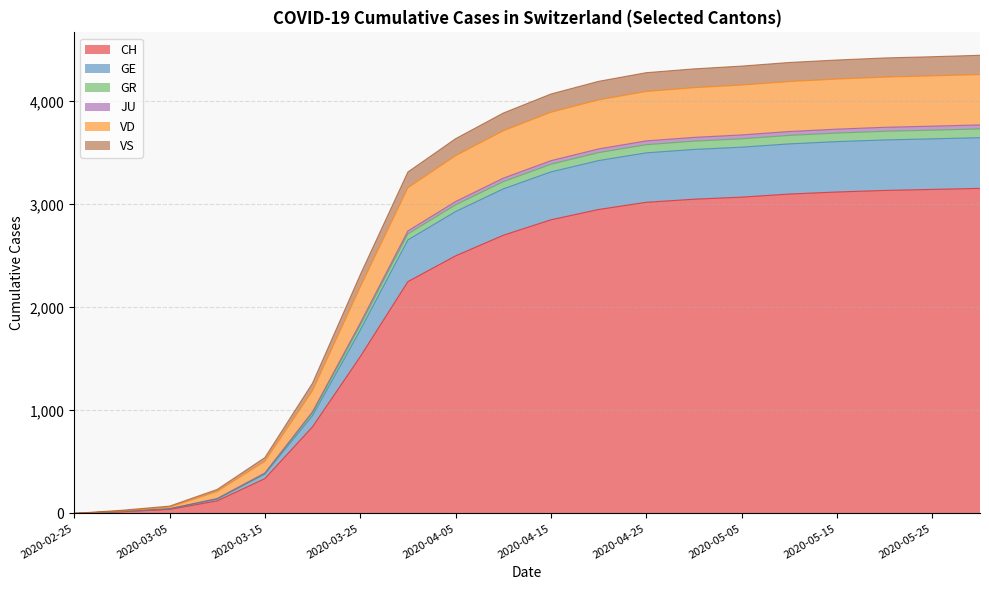

How many series are shown in this chart?

6